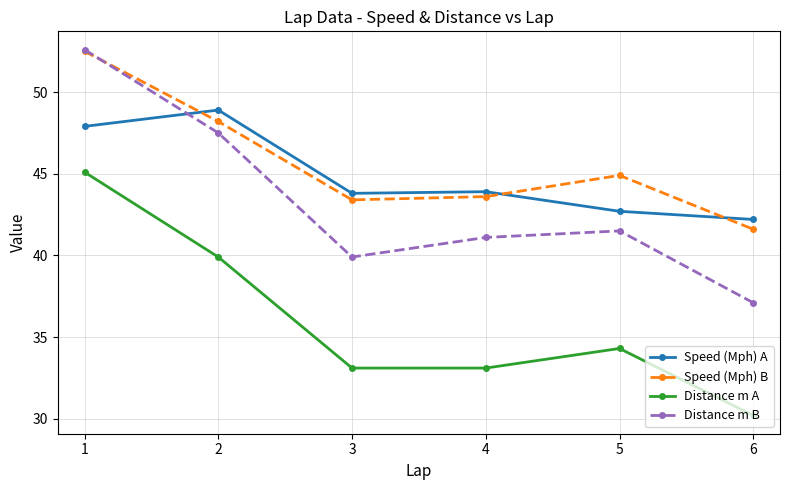

Which series has the largest total across all categories?

Speed (Mph) B